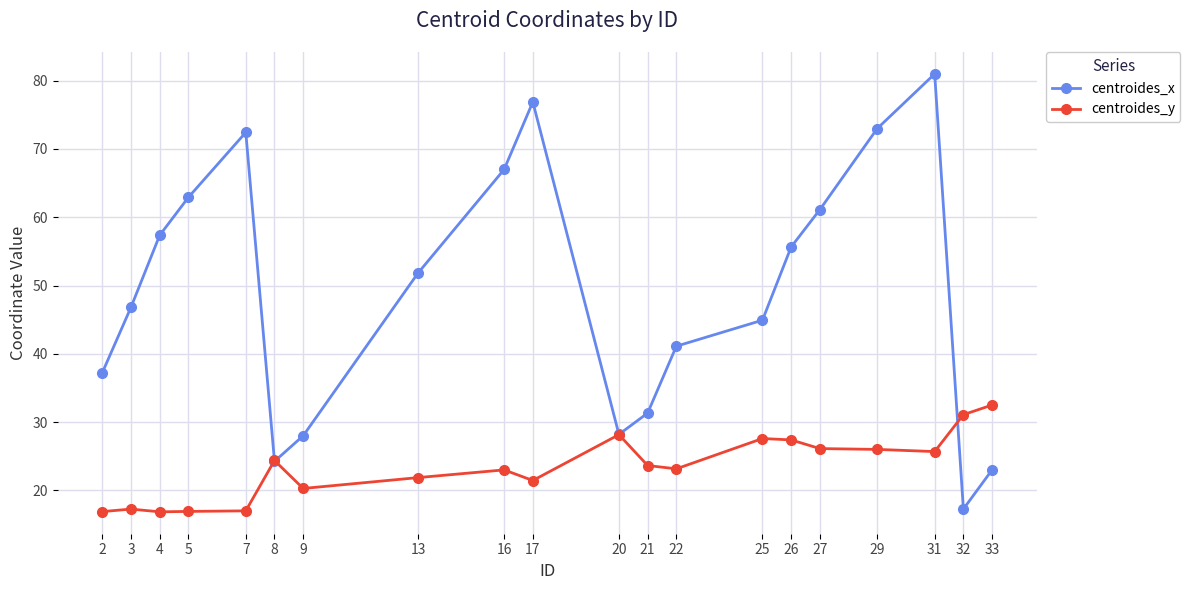

True or false: centroides_y has a value of 21.4 at 17.

True